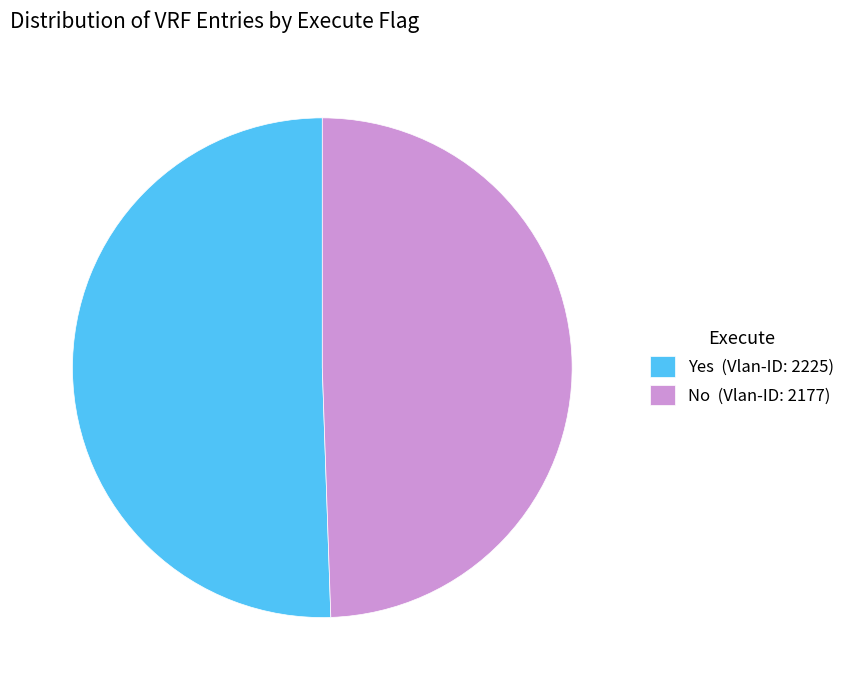

What is the smallest slice in the pie chart?

No